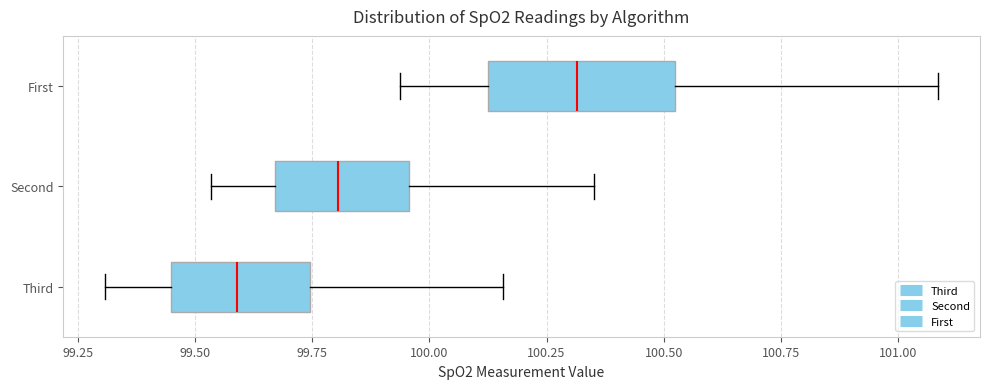

Comparing the boxes themselves (not the whiskers), which one is the widest?

First